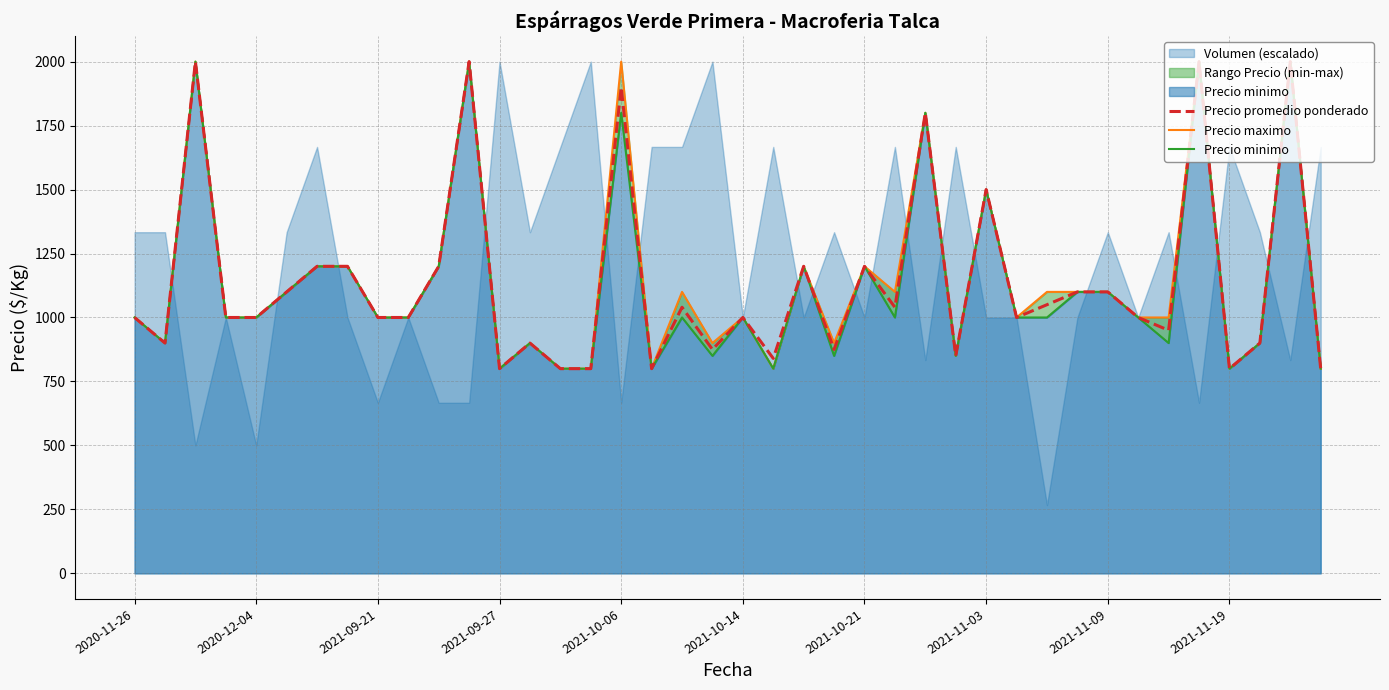

What is the difference between the maximum and minimum values in the Precio maximo series?

1200